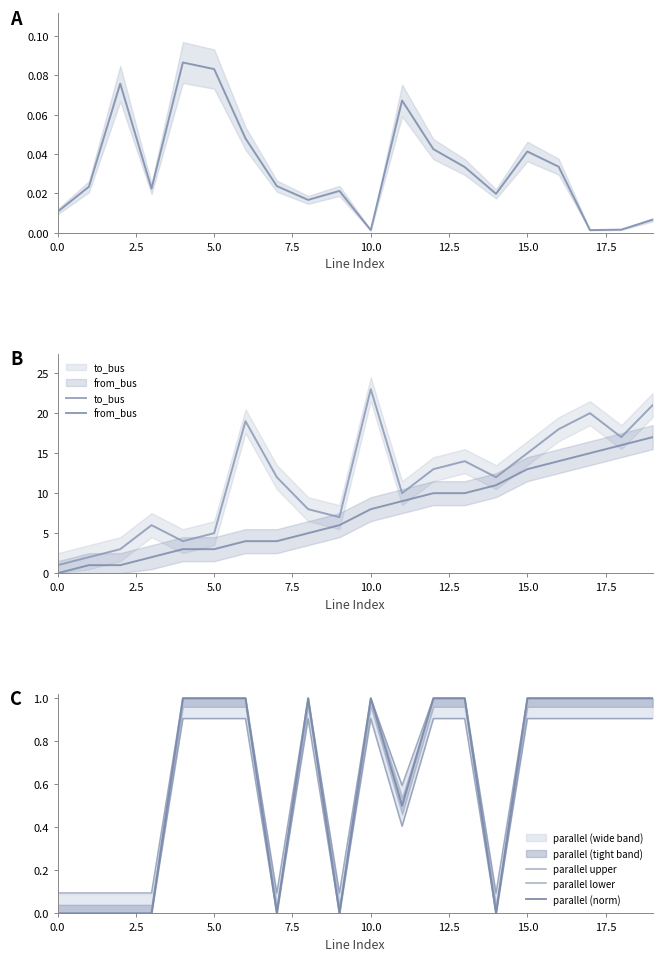

Count the number of data series in this chart.

6